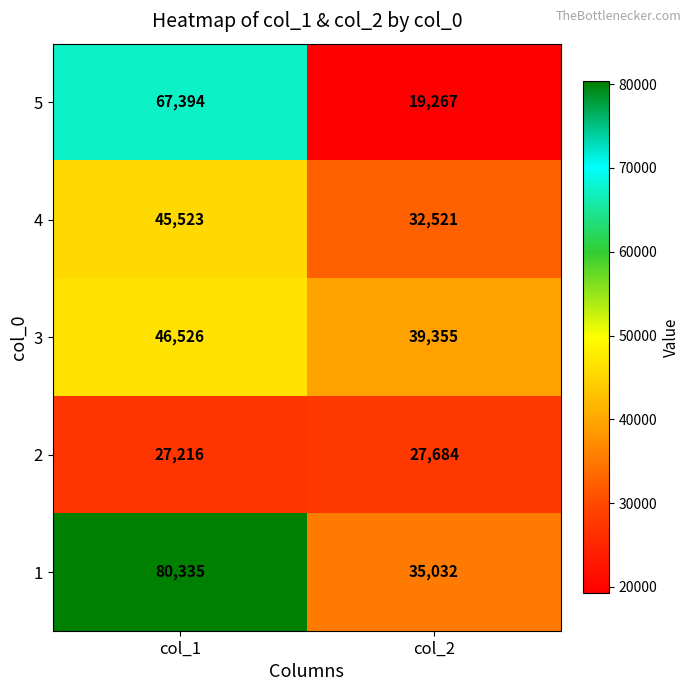

Where is 2 nearest to the value 27450?

col_1